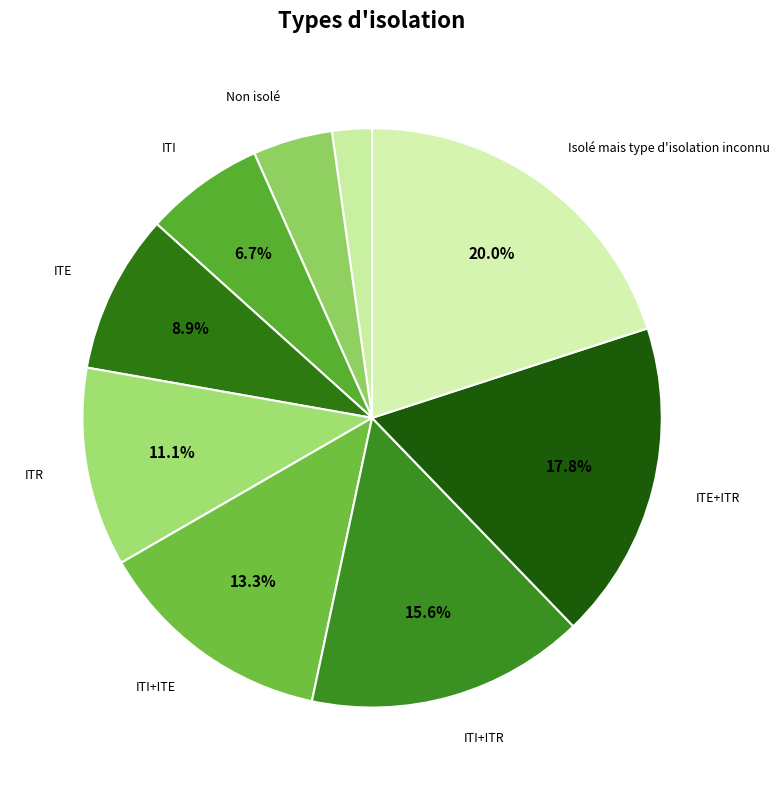

Rank the categories by value from lowest to highest.

Inconnu, Non isolé, ITI, ITE, ITR, ITI+ITE, ITI+ITR, ITE+ITR, Isolé mais type d'isolation inconnu